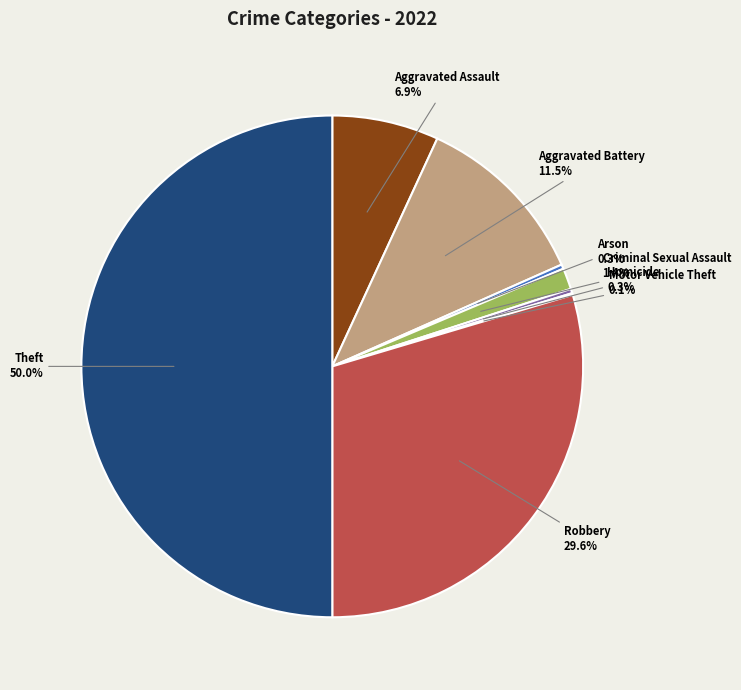

Approximately how many times larger is the value at Robbery compared to Theft?

0.6